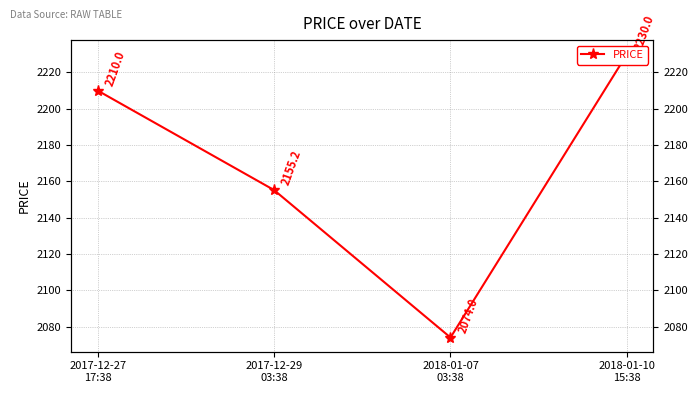

Which category has the lowest value across all series?

2018-01-07
03:38